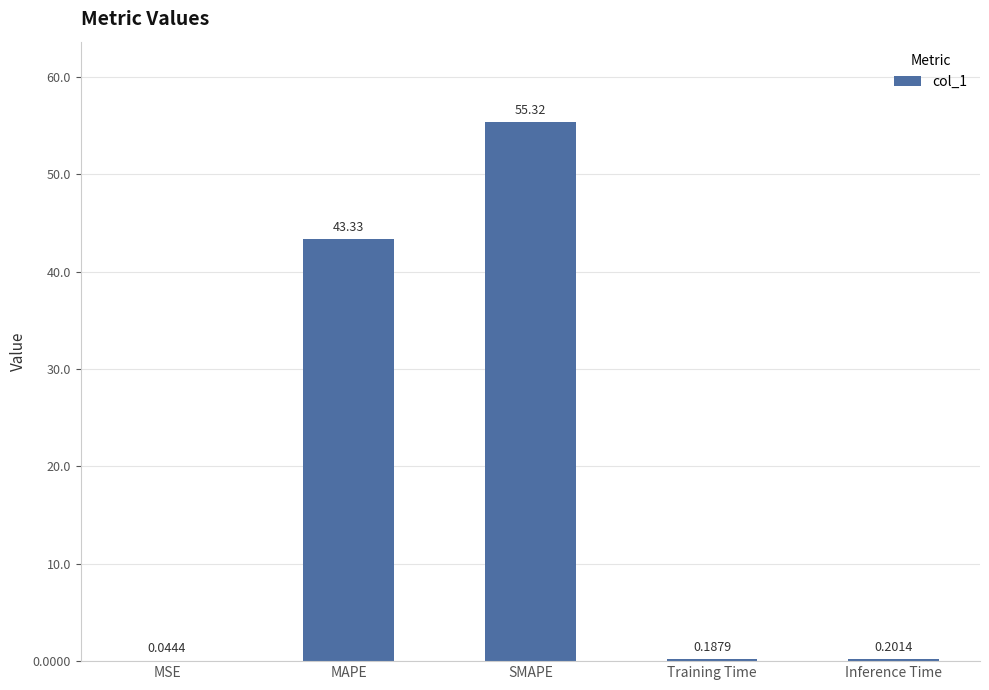

What is the change in value from SMAPE to Inference Time?

-55.1